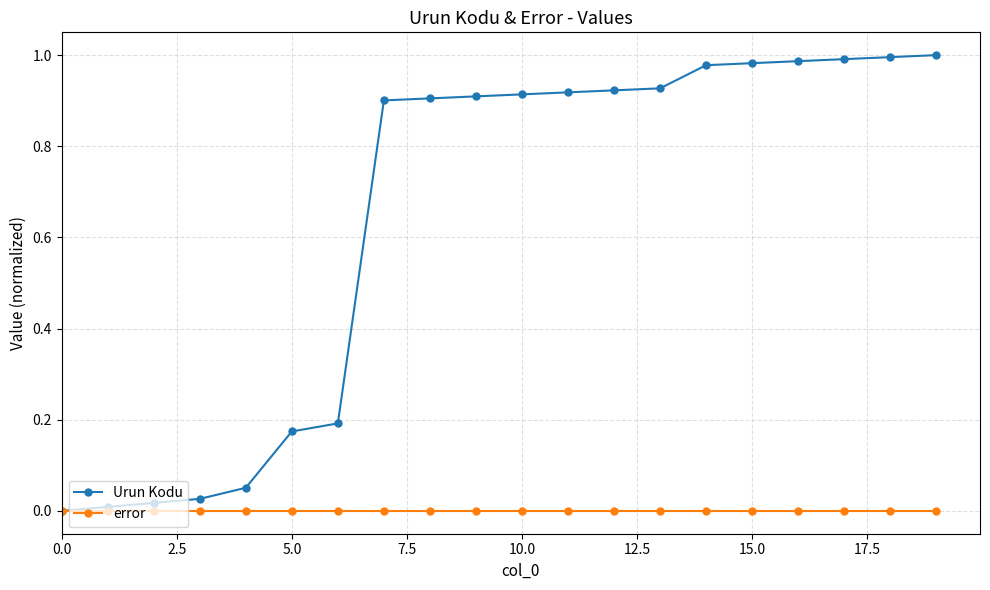

Which series has the largest total across all categories?

Urun Kodu